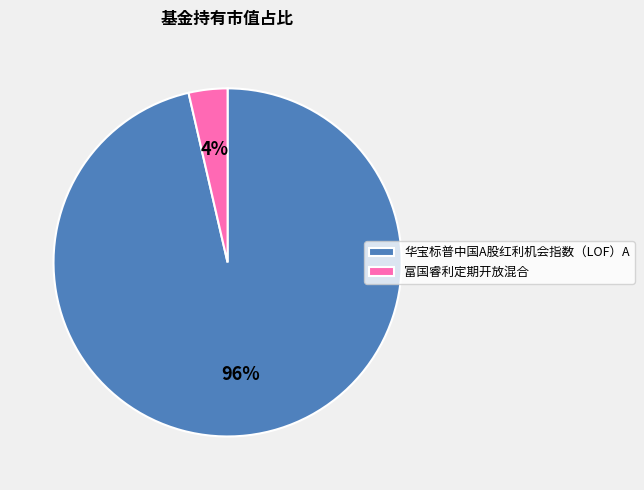

What is the largest slice in the pie chart?

华宝标普中国A股红利机会指数（LOF）A